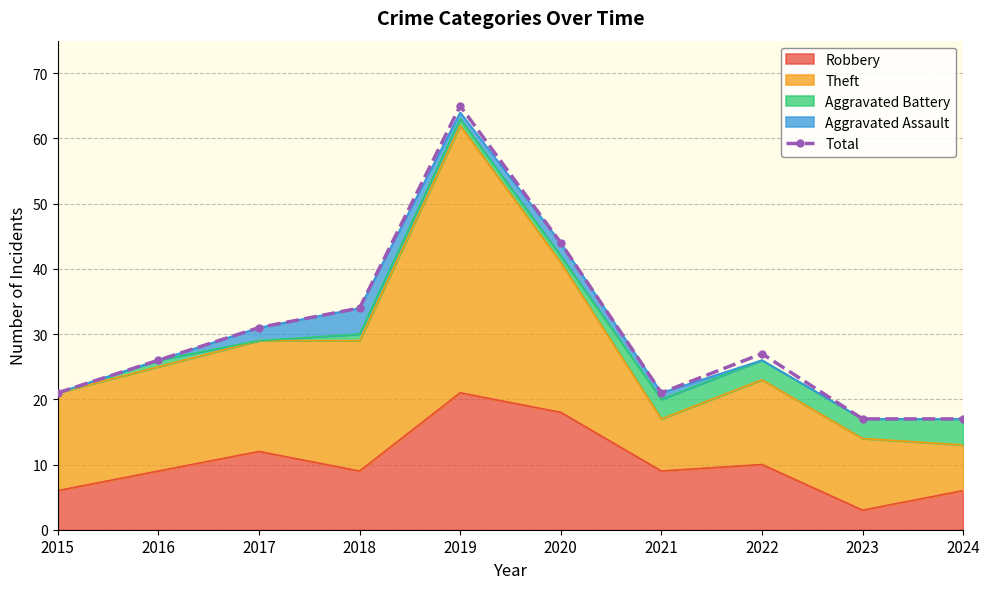

The value at 2019 is 106. True or false?

False